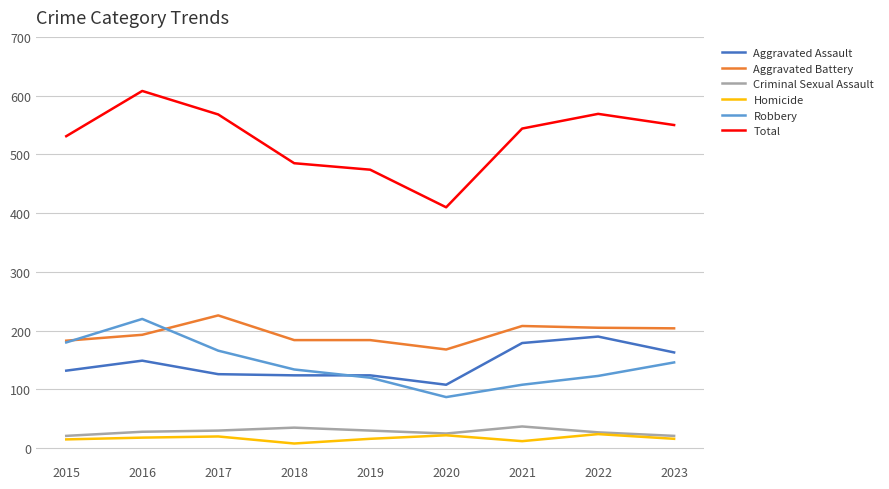

Is it true that Total equals 569 at 2022?

True